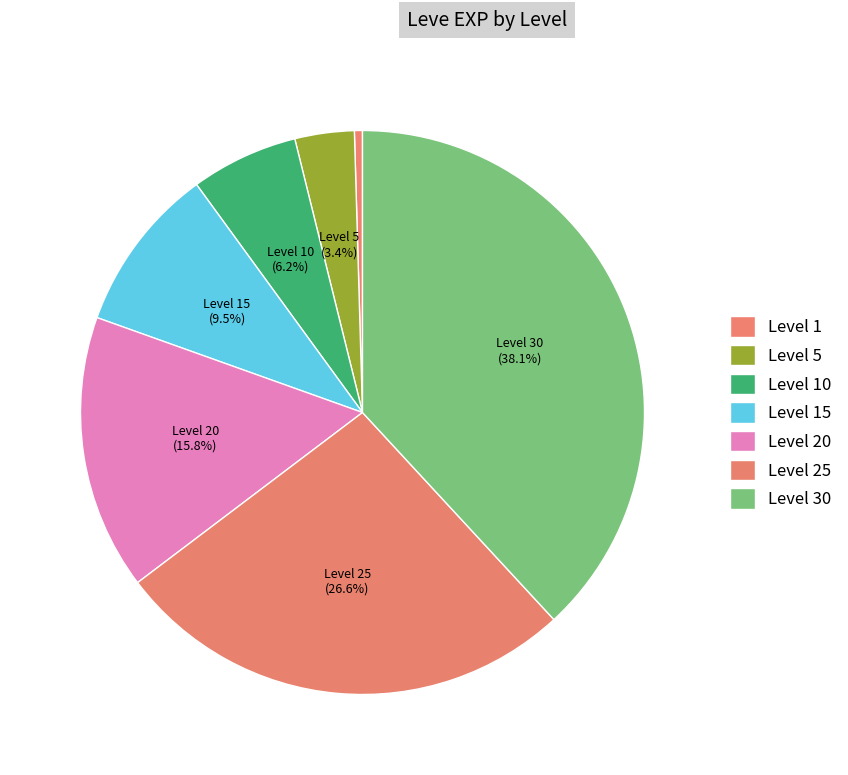

Between Level 30 and Level 20, which is larger?

Level 30